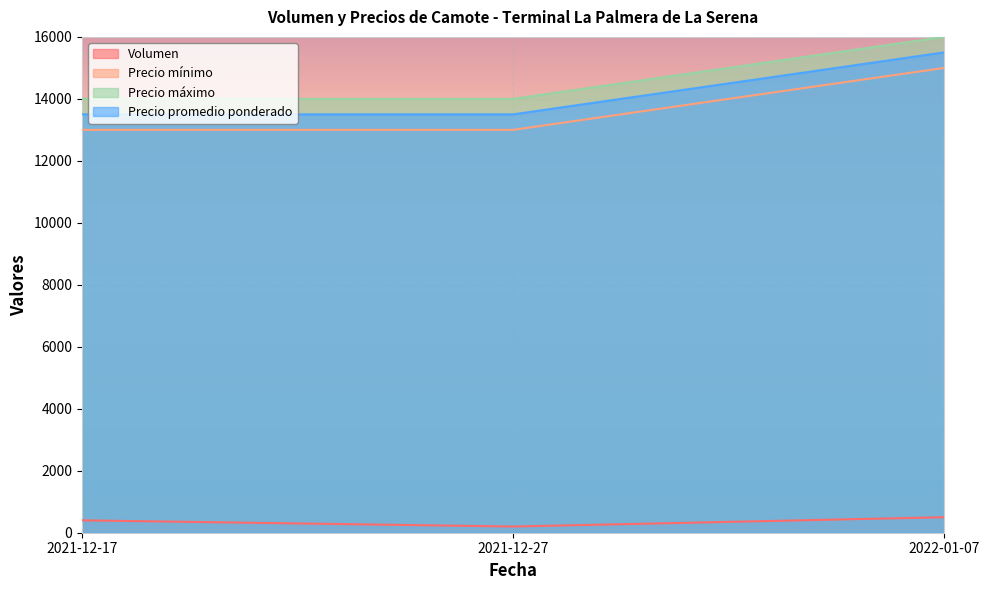

What are all the series names shown in the legend?

Volumen, Precio mínimo, Precio máximo, Precio promedio ponderado